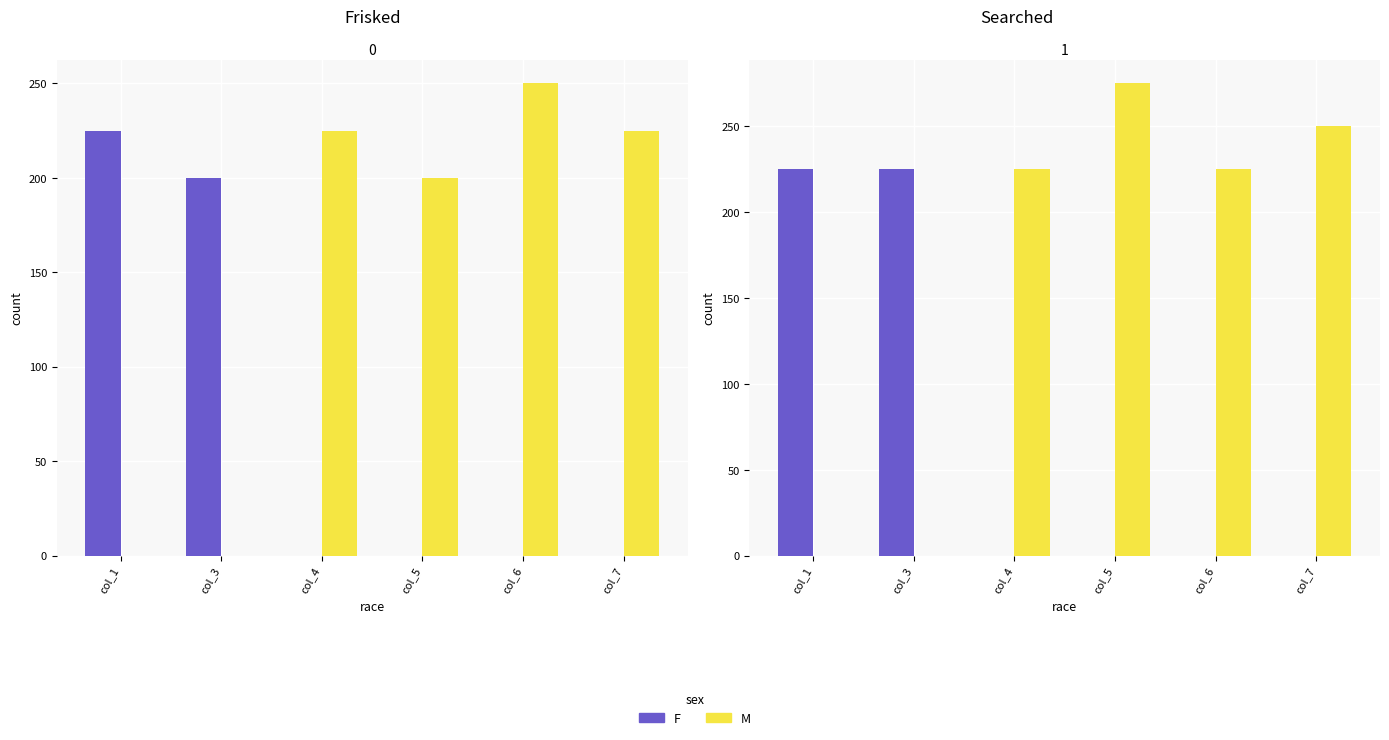

Which series has the largest total across all categories?

M